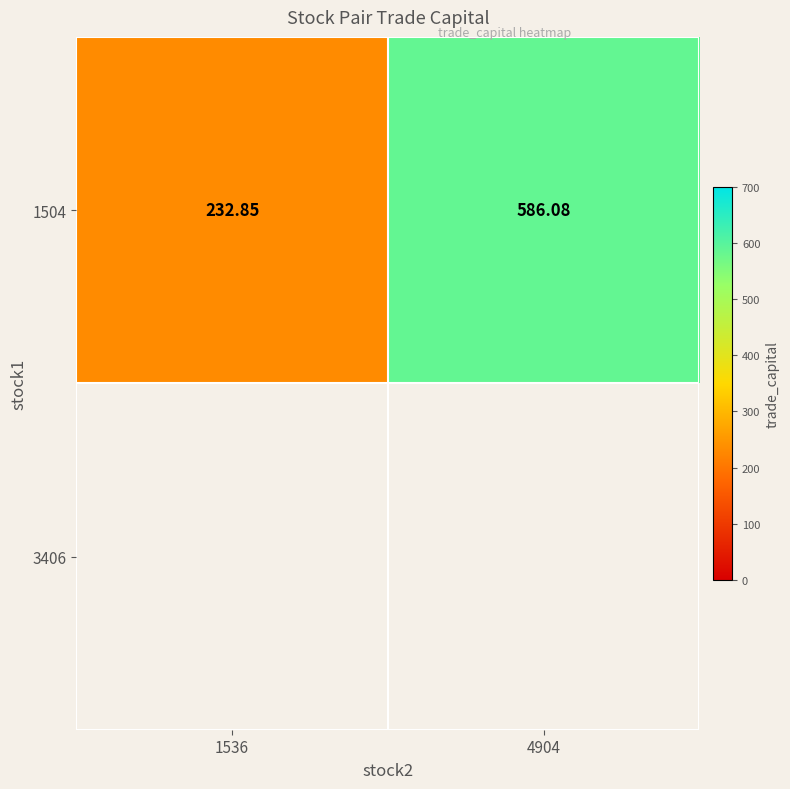

Reading left to right, what are all the values shown in this chart?

232.8	586.1